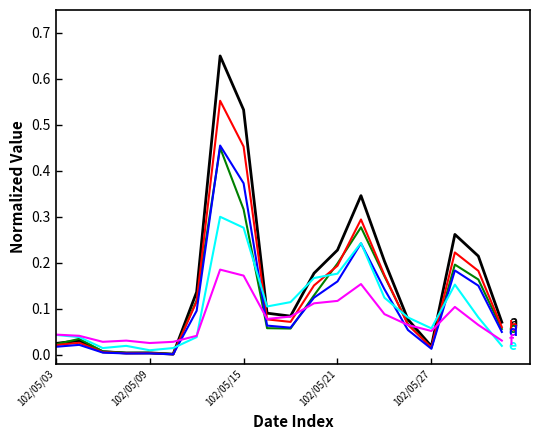

Does the chart have visible grid lines?

No